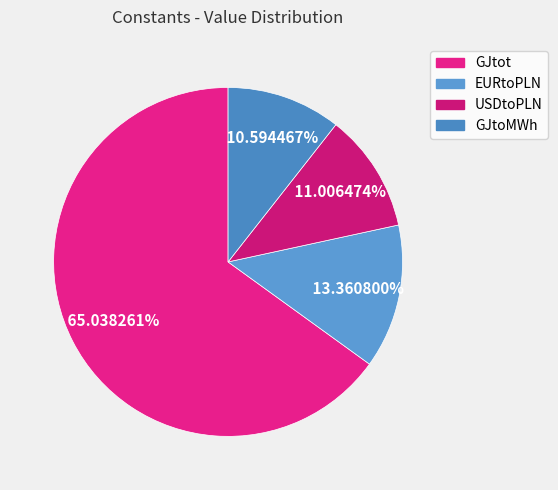

What is the largest slice in the pie chart?

GJtot